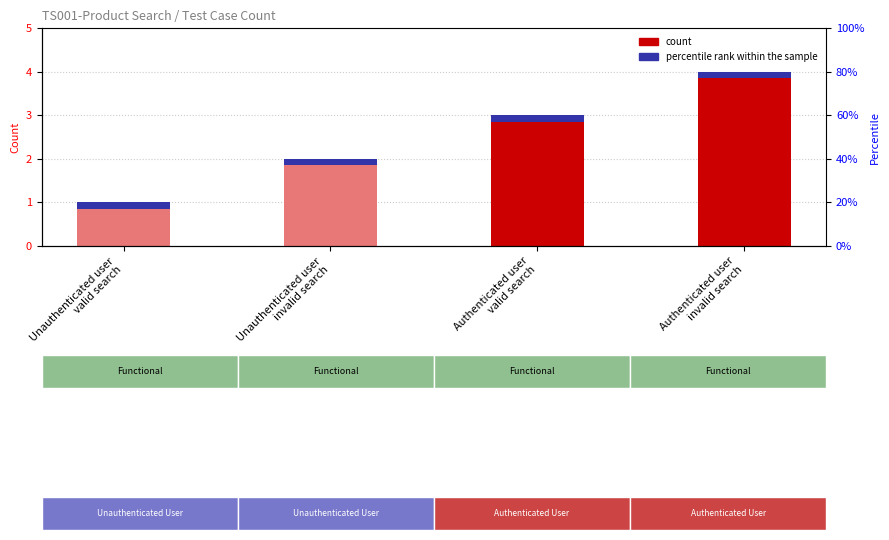

Which label corresponds to the largest value in the chart?

Authenticated user
invalid search